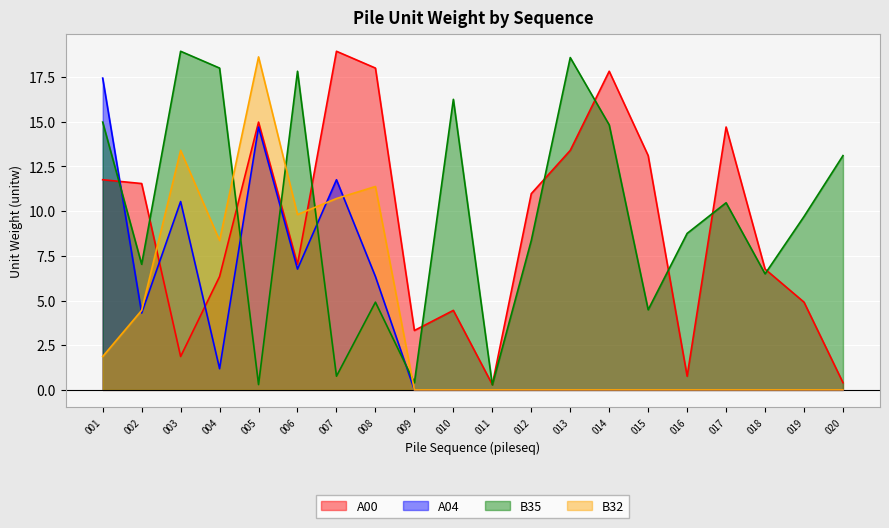

The A04 series shows 8.6 at 018. True or false?

False